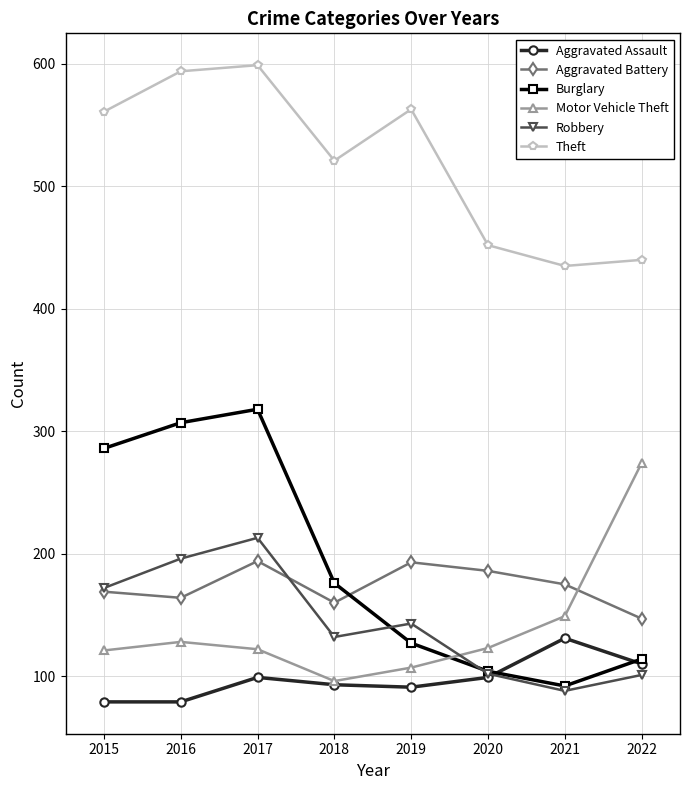

Which series ends up on top after the final intersection of Aggravated Battery and Burglary?

Aggravated Battery